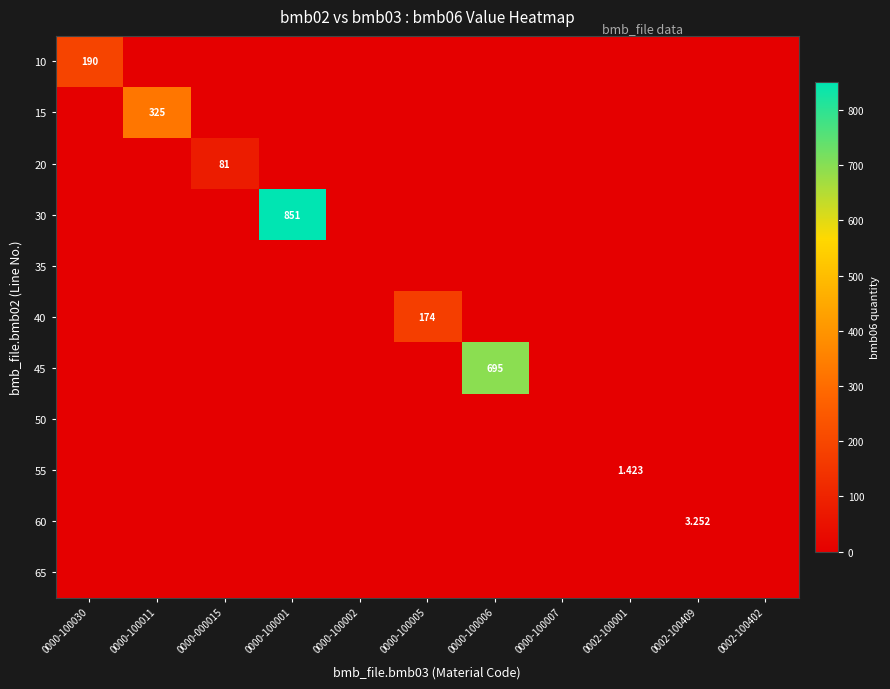

Which series has the largest total across all categories?

30